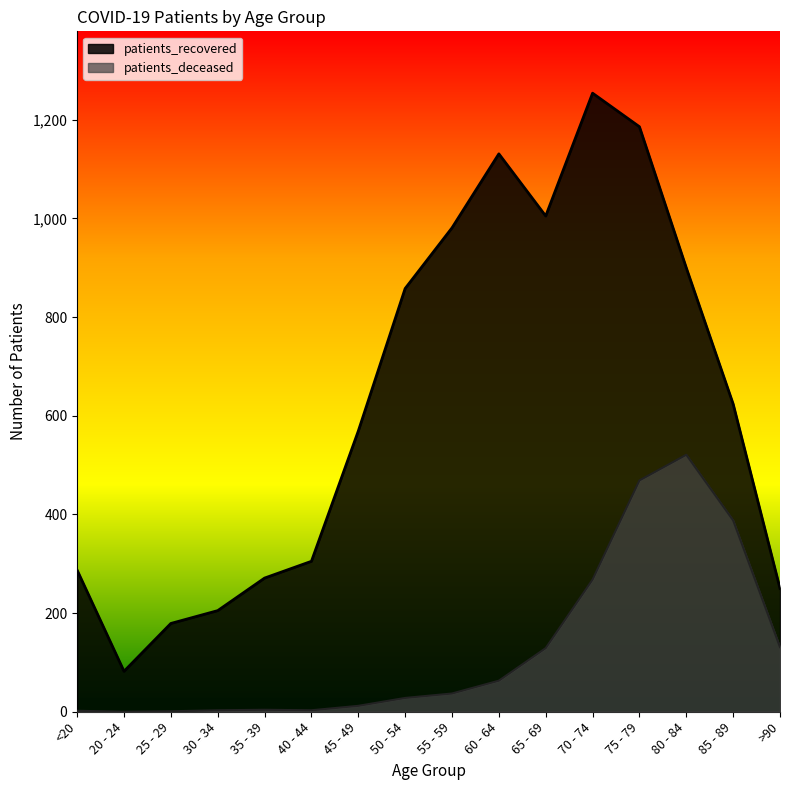

Does the chart display data point markers on the line(s)?

No